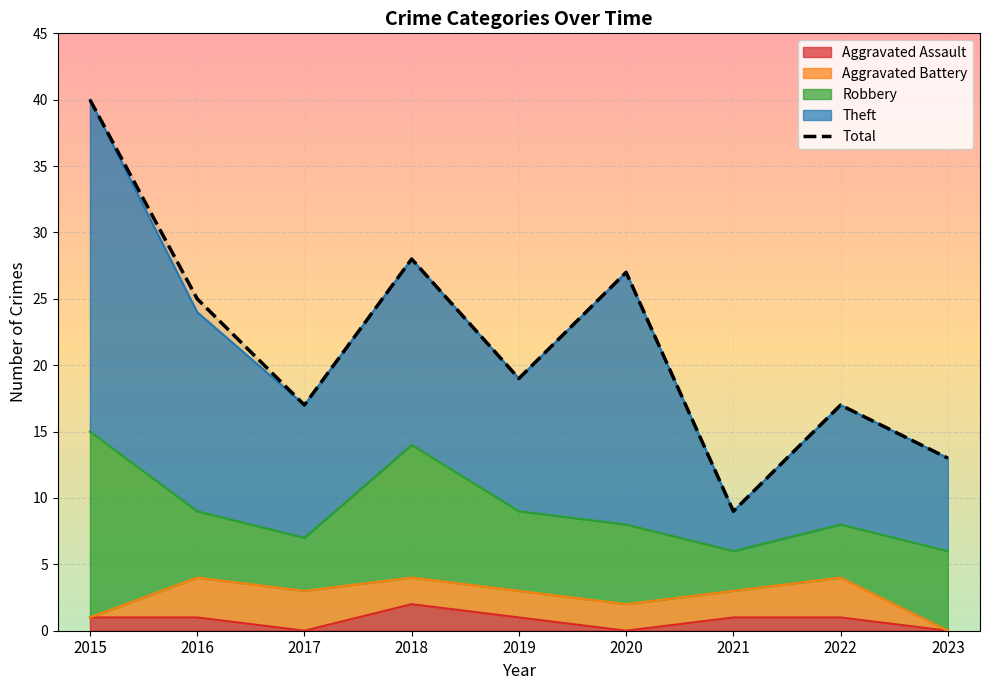

The value at 2016 is 25. True or false?

True